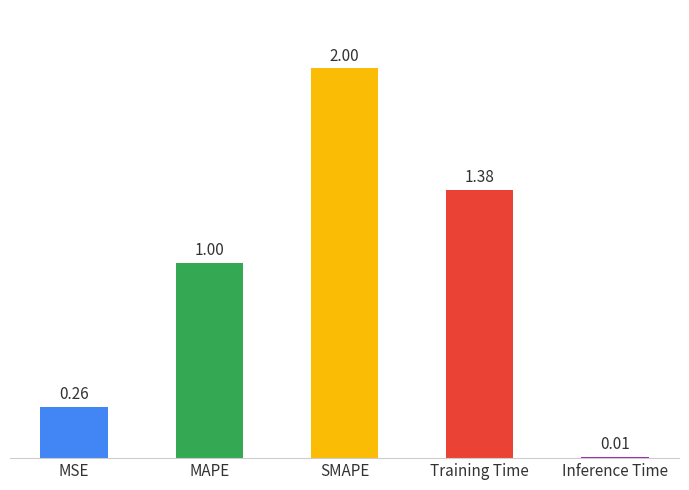

Rank the categories by value from lowest to highest.

Inference Time, MSE, MAPE, Training Time, SMAPE